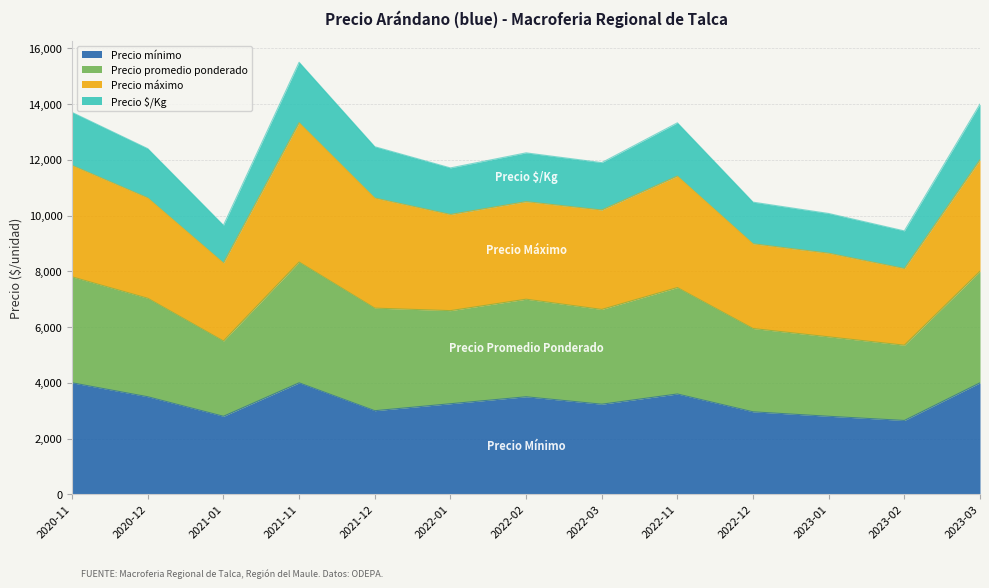

The Precio $/Kg series shows 20937 at 2023-03. True or false?

False